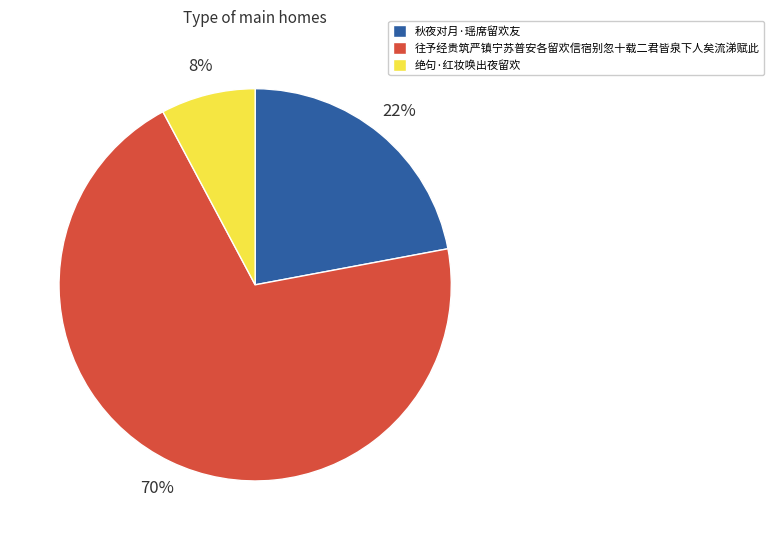

Rank the categories by value from lowest to highest.

绝句·红妆唤出夜留欢, 秋夜对月·瑶席留欢友, 往予经贵筑严镇宁苏普安各留欢信宿别忽十载二君皆泉下人矣流涕赋此